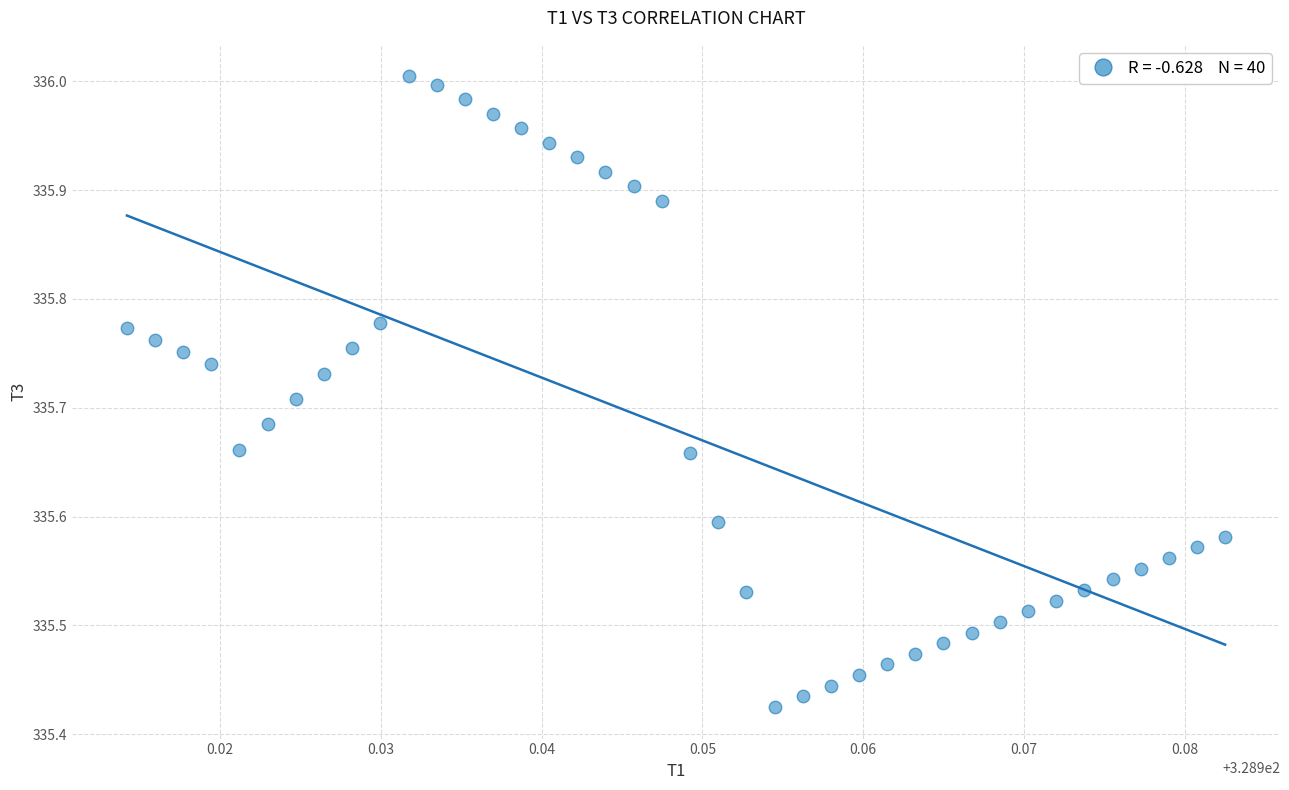

What is the range of Y values (max minus min)?

0.6